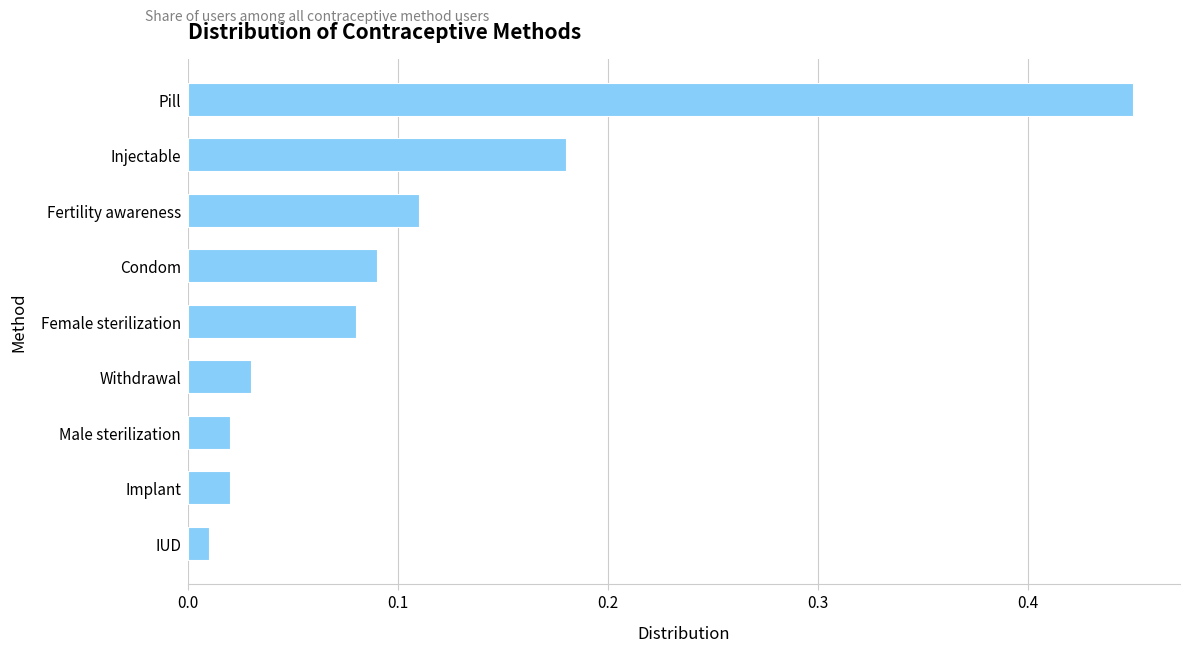

True or false: the data shows 0.0 at Condom.

False